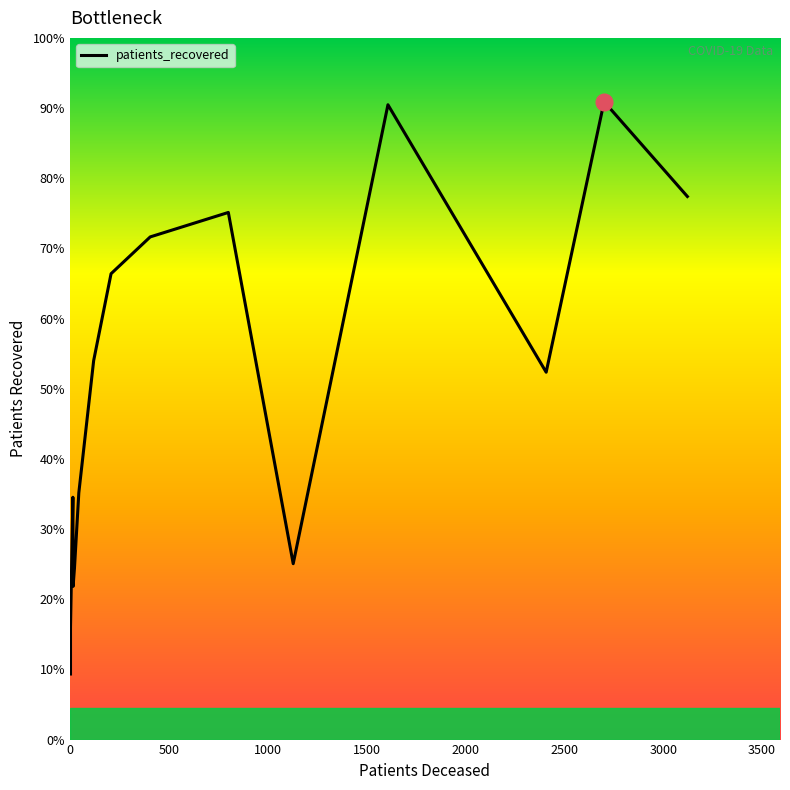

True or false: the data shows 2430 at 10.

False